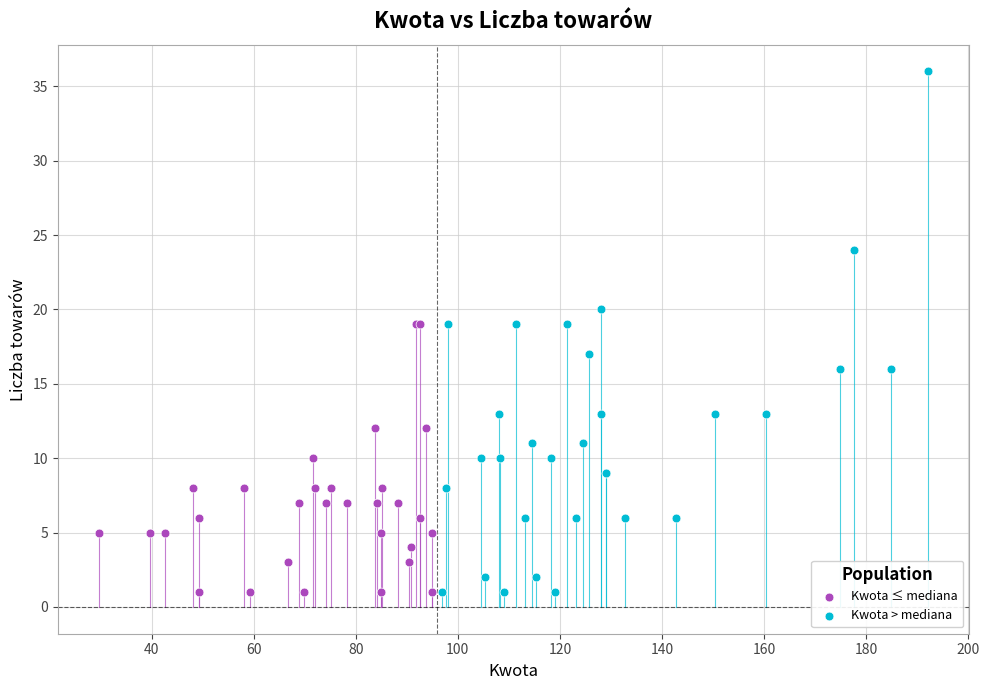

Which series reaches the maximum Y coordinate?

Kwota > mediana